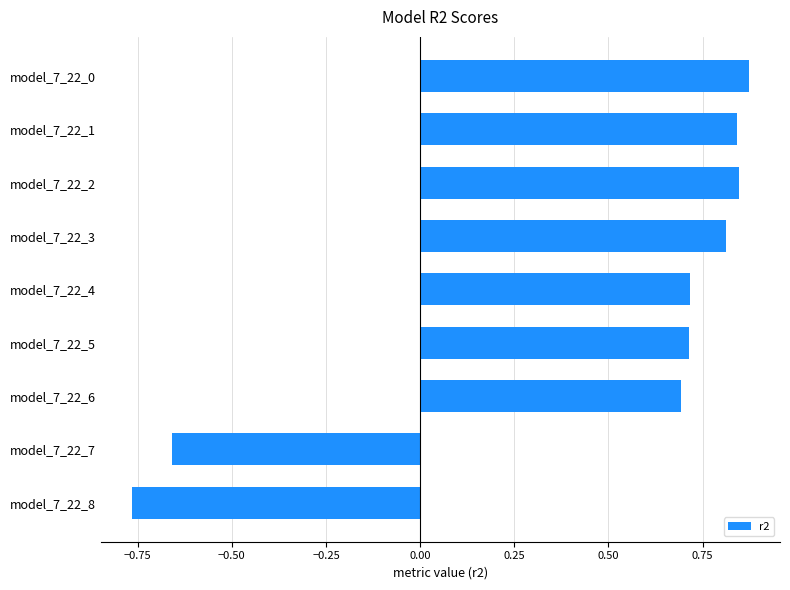

Read the value at model_7_22_6.

0.7